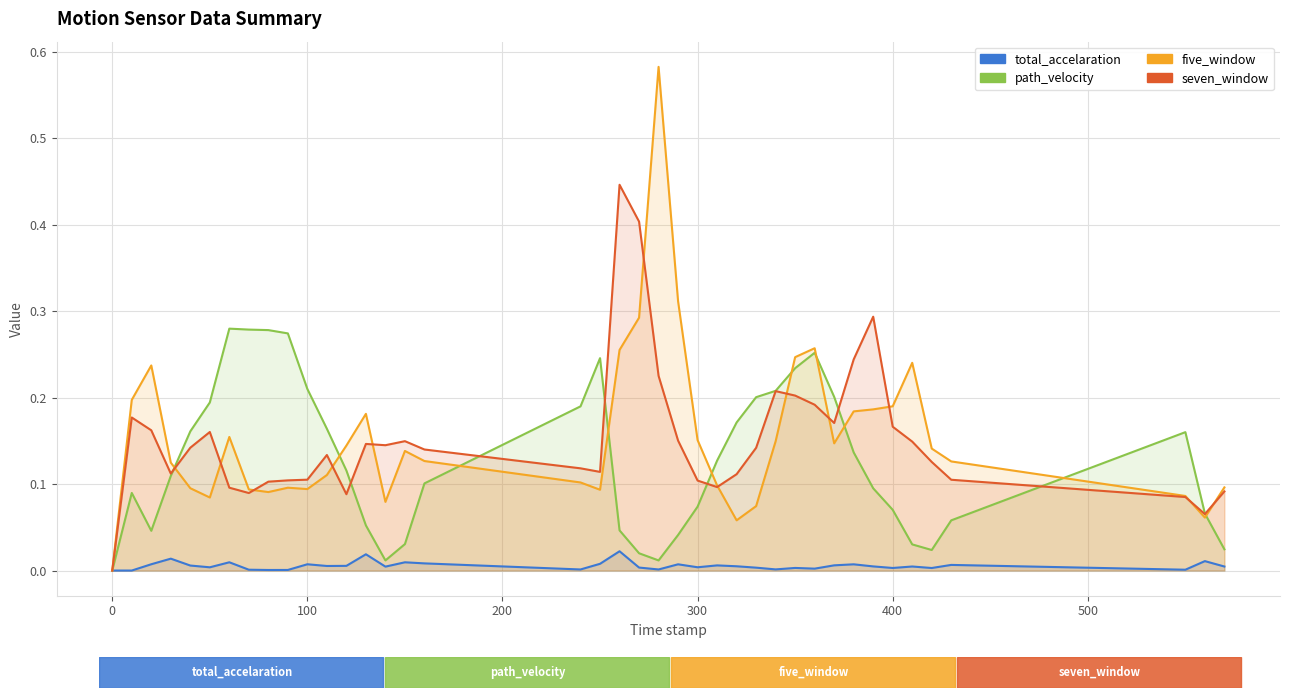

At how many categories does at least one series exceed 0?

39